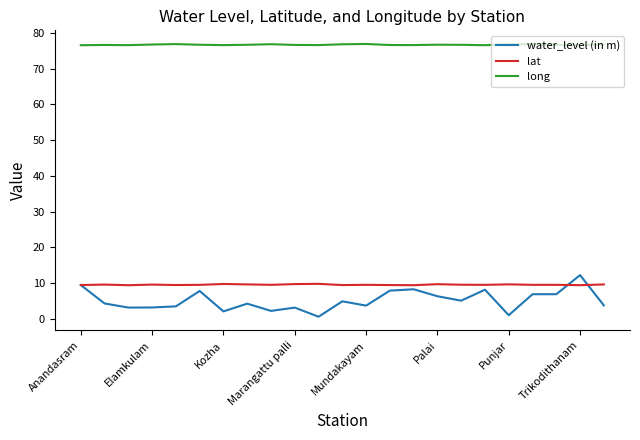

True or false: water_level (in m) and long cross at least once.

False